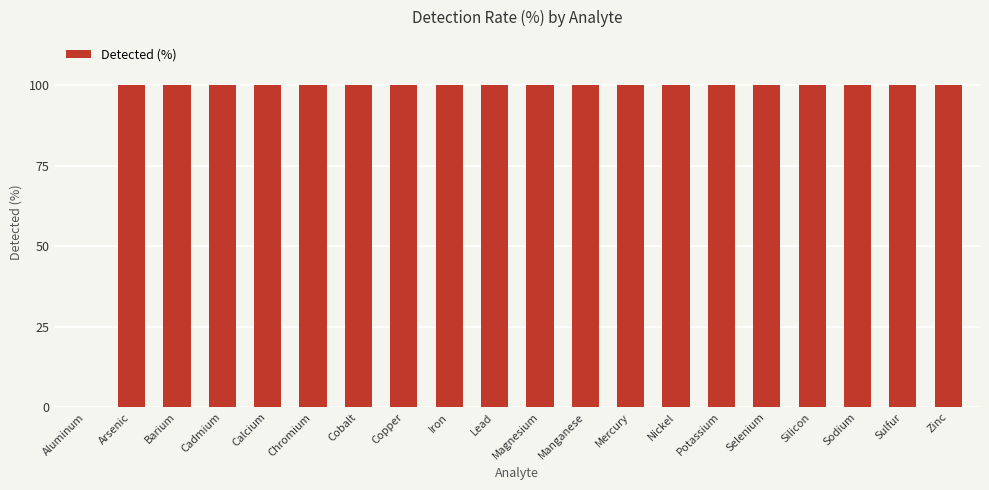

What is the sum of the values at Nickel and Arsenic?

200